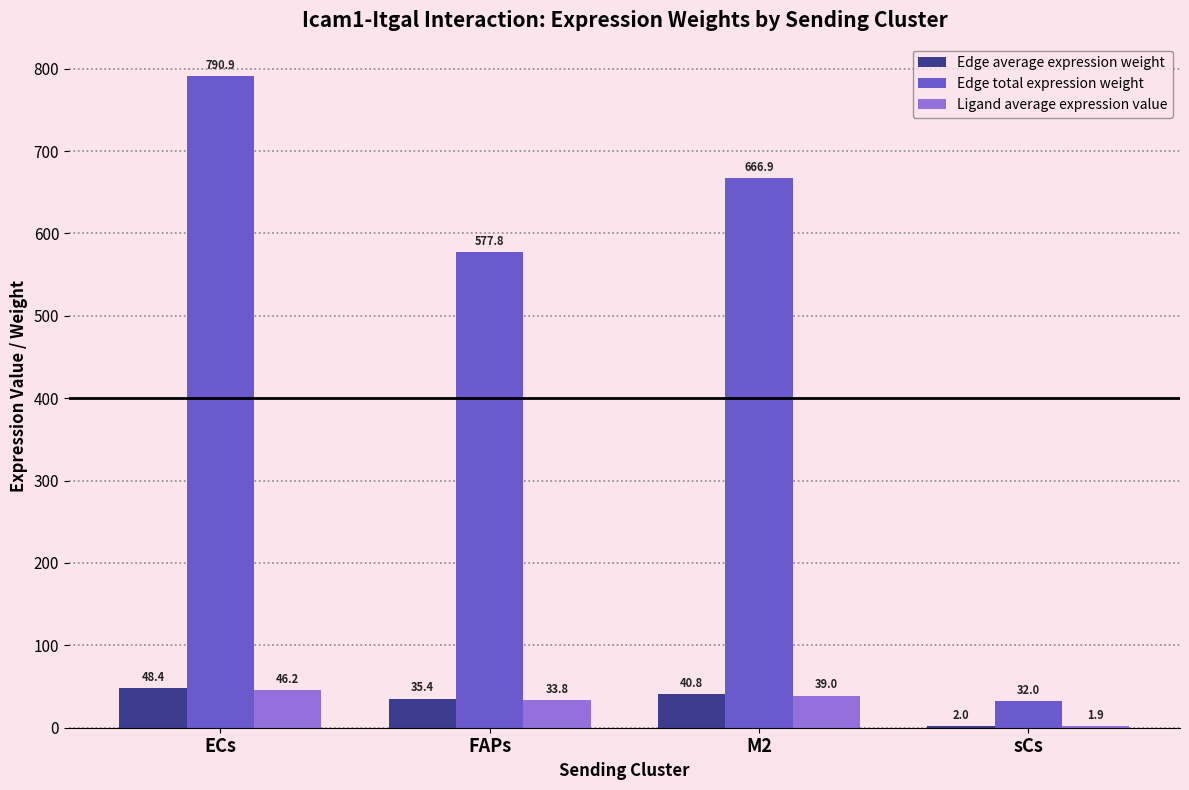

What is the difference between the Ligand average expression value values at ECs and M2?

7.2